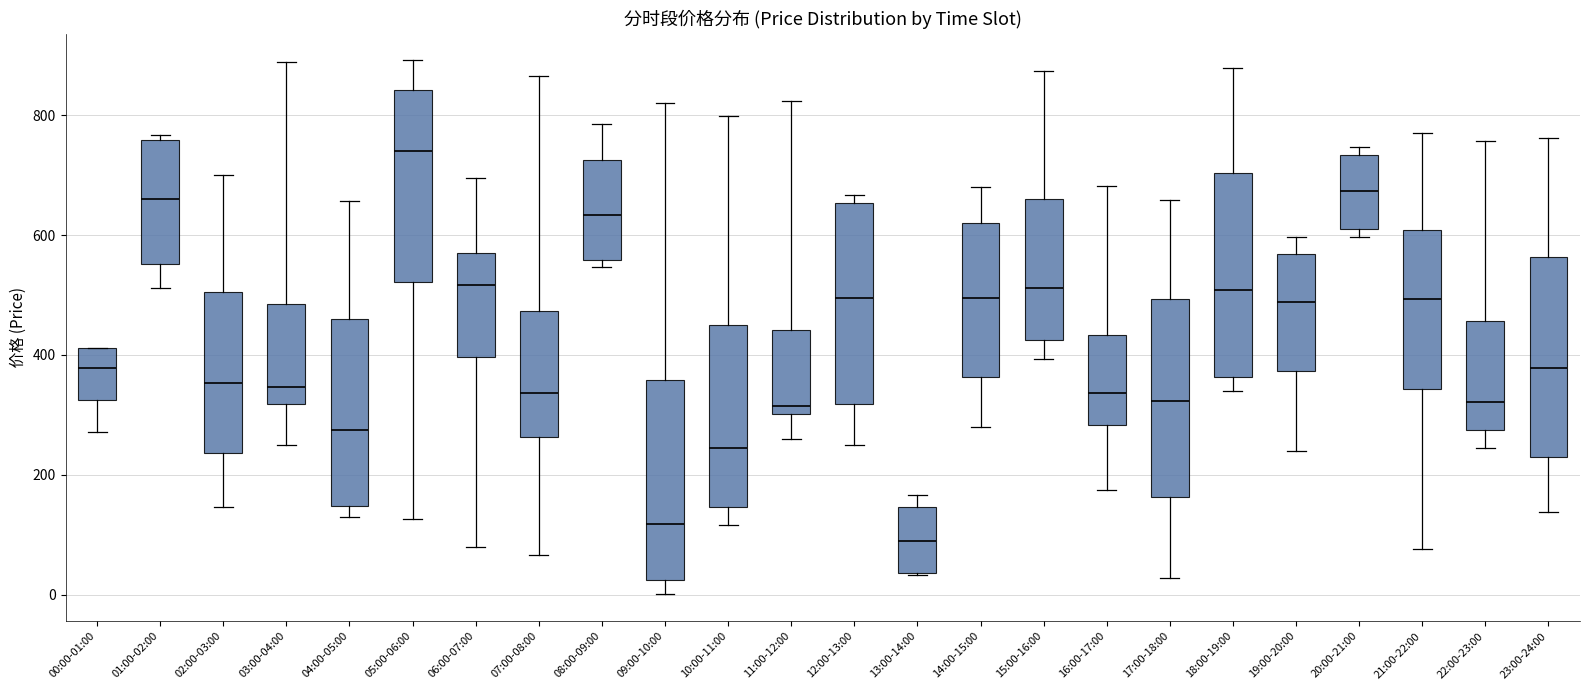

Which box has the highest median line?

05:00-06:00